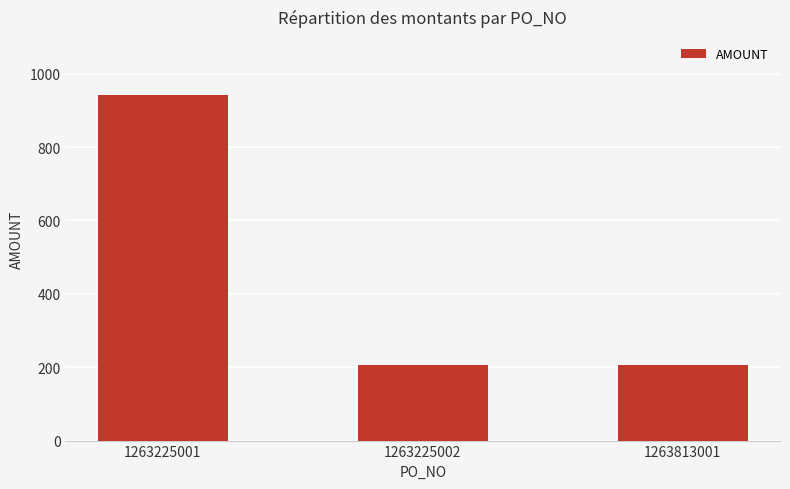

What is the smallest value displayed?

204.8